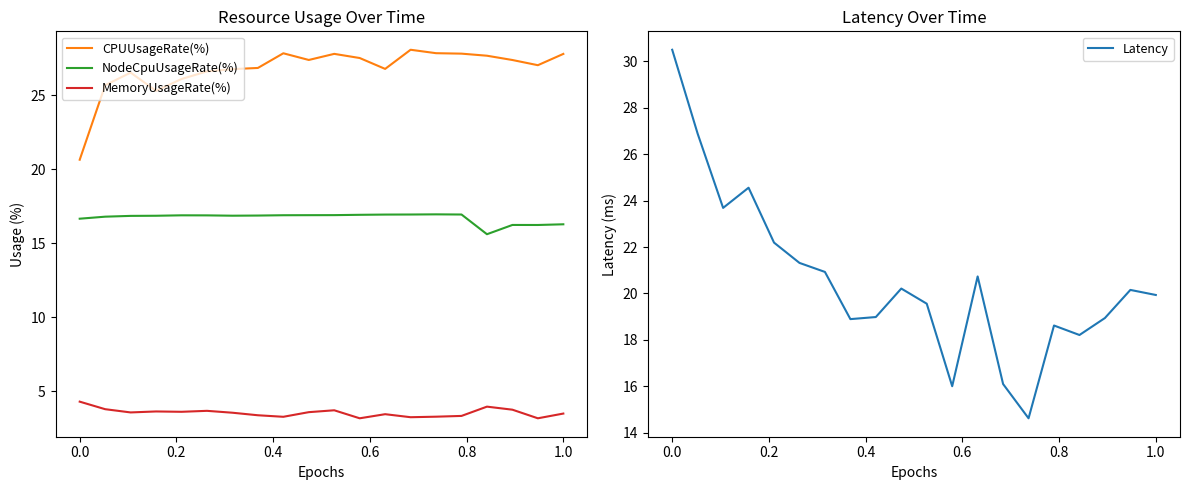

Is it true that CPUUsageRate(%) equals 20.7 at 0.0?

True